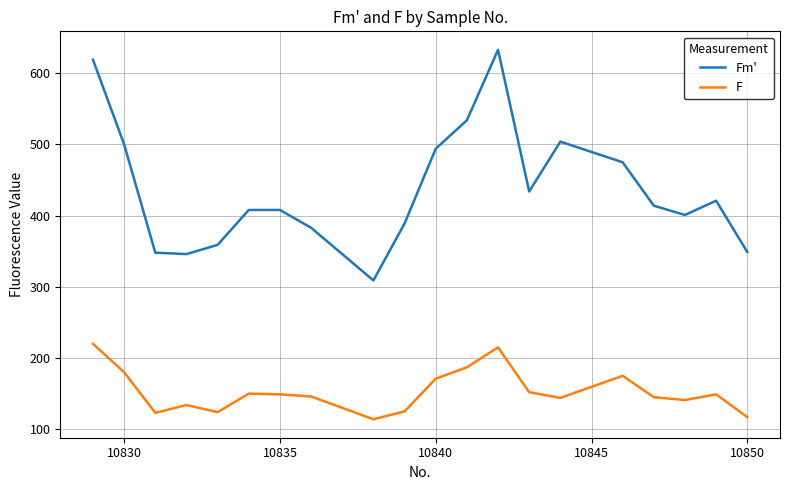

How many values in the Fm' series are below 414?

10